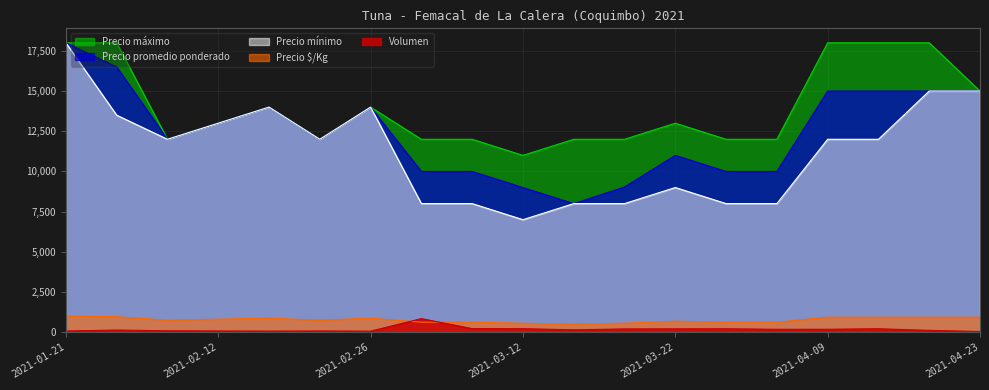

How many values in the Precio máximo series exceed 13000?

8